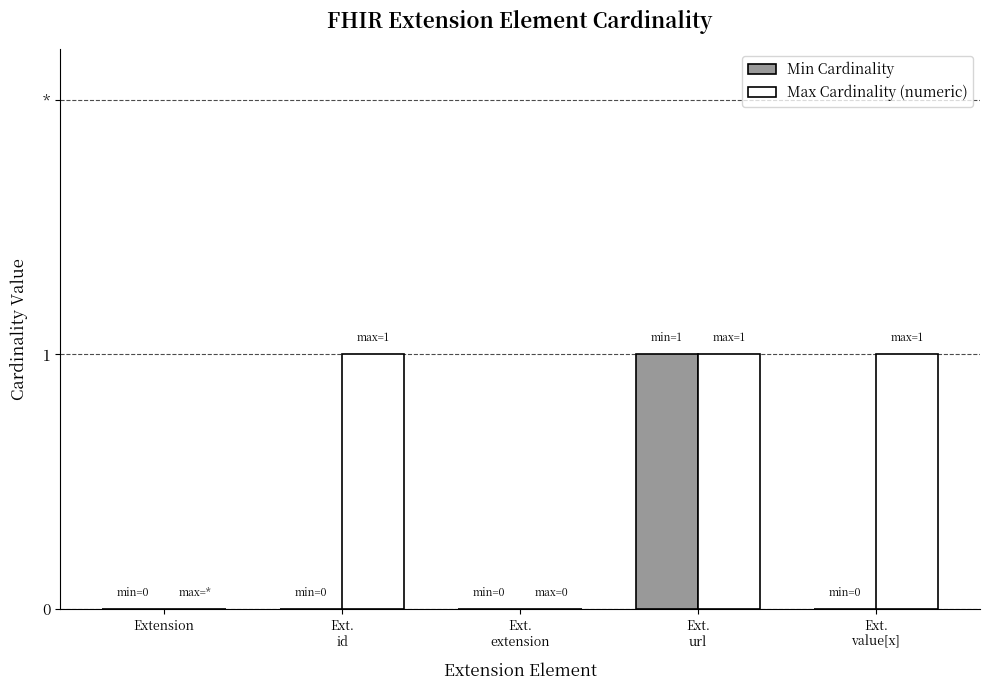

Count the Min Cardinality values in the range 0 to 1.

5